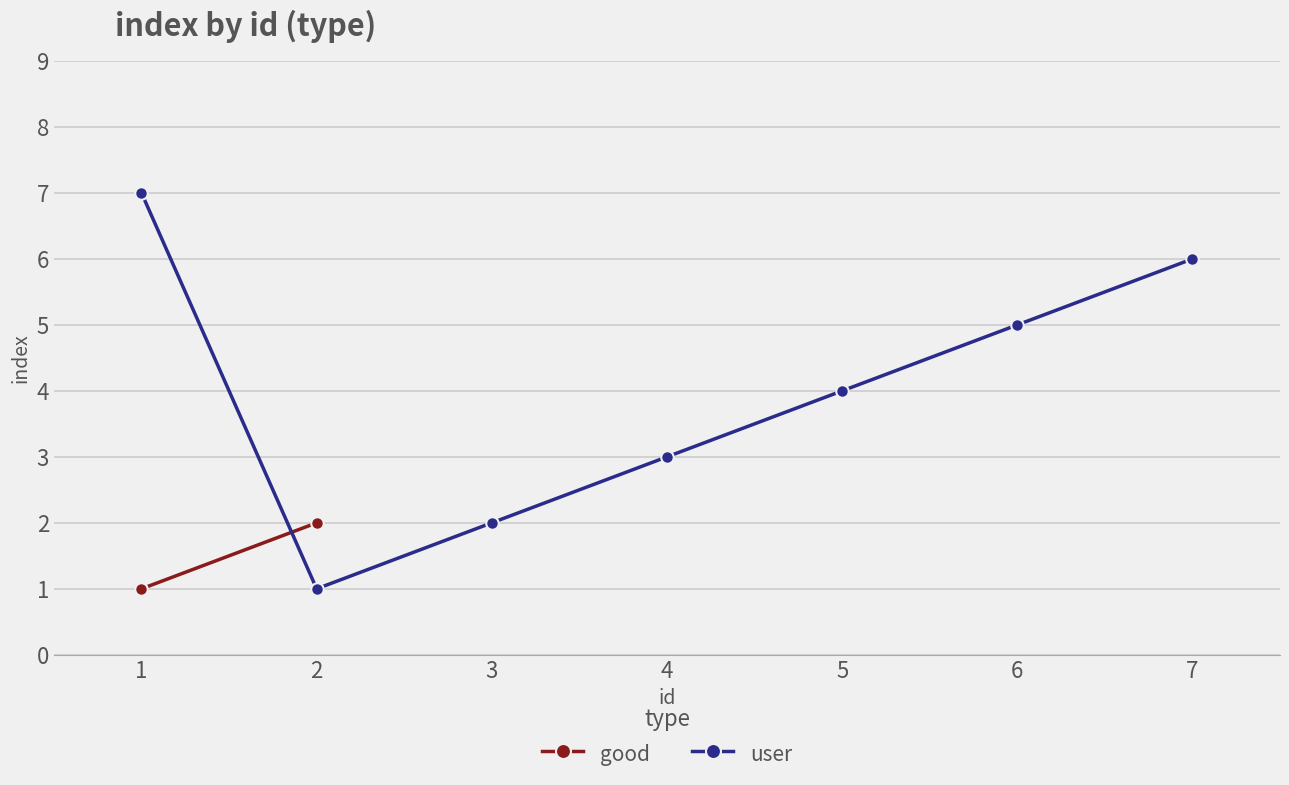

What is the maximum value for user?

7